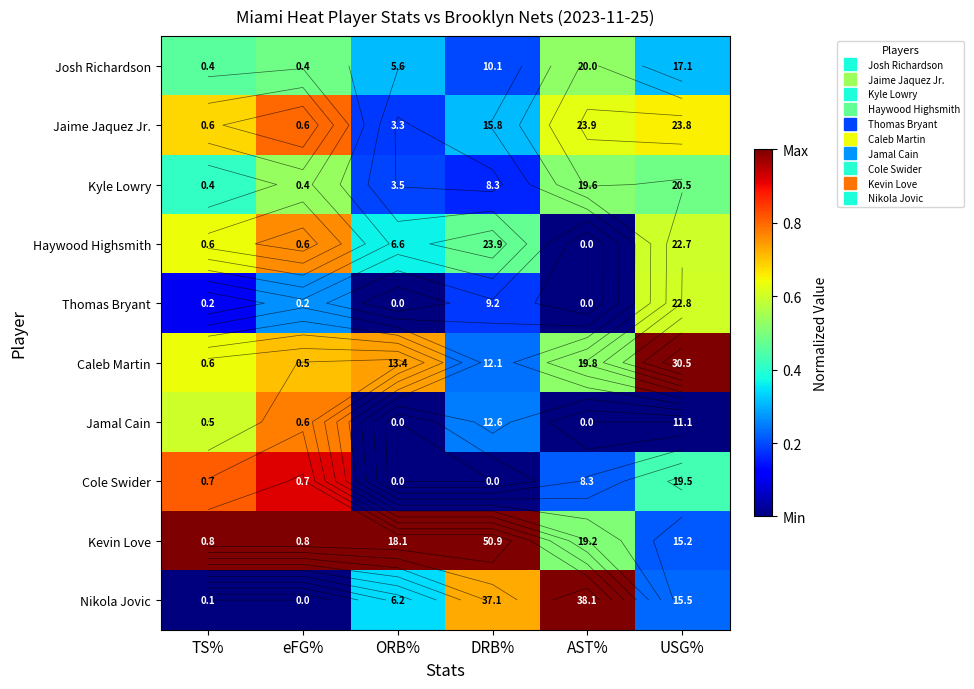

List the series in order of their peak value, highest first.

Caleb Martin, Kevin Love, Nikola Jovic, Cole Swider, Jaime Jaquez Jr., Jamal Cain, Haywood Highsmith, Thomas Bryant, Kyle Lowry, Josh Richardson